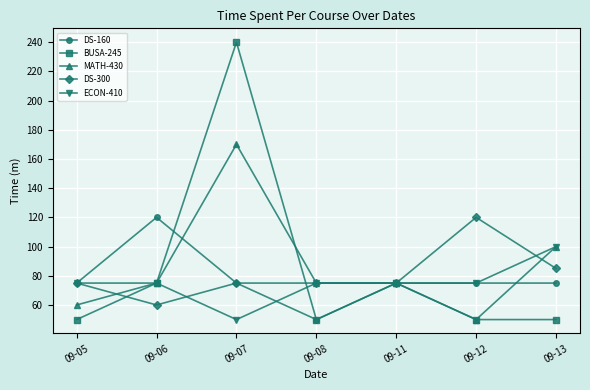

Which category has the highest value across all series?

09-07